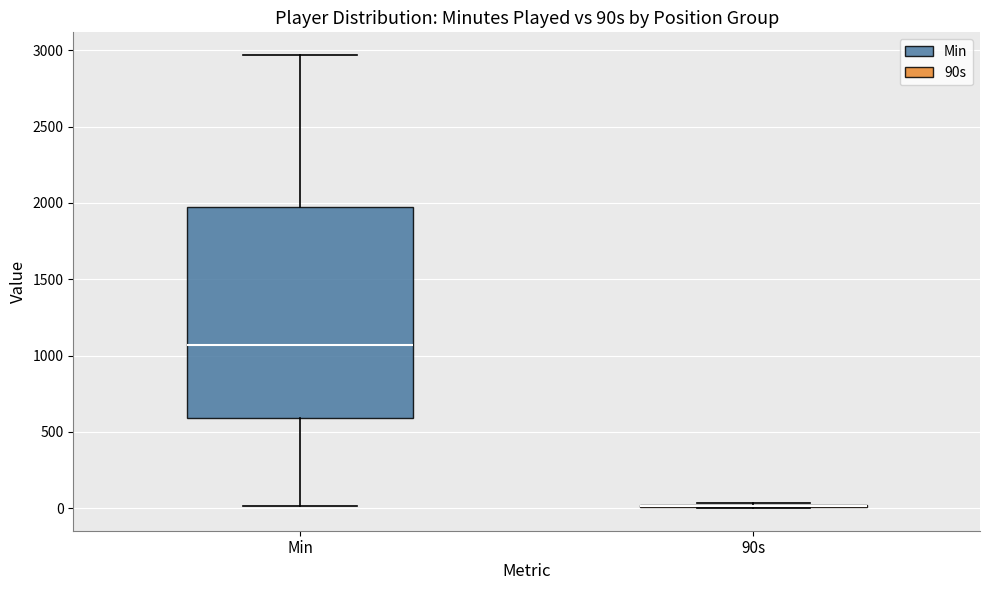

Reading left to right, read every box against the y-axis: the position of its median line, the range the box covers, and the ends of its whiskers. The values are not printed on the chart, so give them approximately, as read against the axis.

Min: median 1050, box 600 to 1950, whiskers 0 to 2950
90s: box collapsed to a line at 0, whiskers 0 to 50